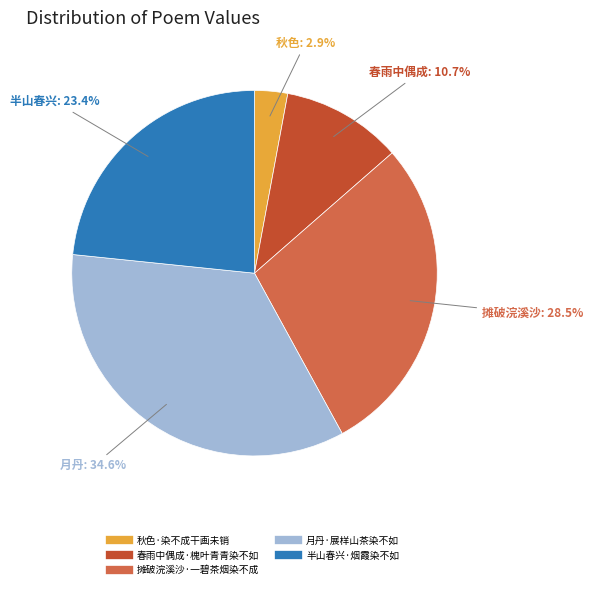

Which has a higher value, 春雨中偶成·槐叶青青染不如 or 月丹·展样山茶染不如?

月丹·展样山茶染不如